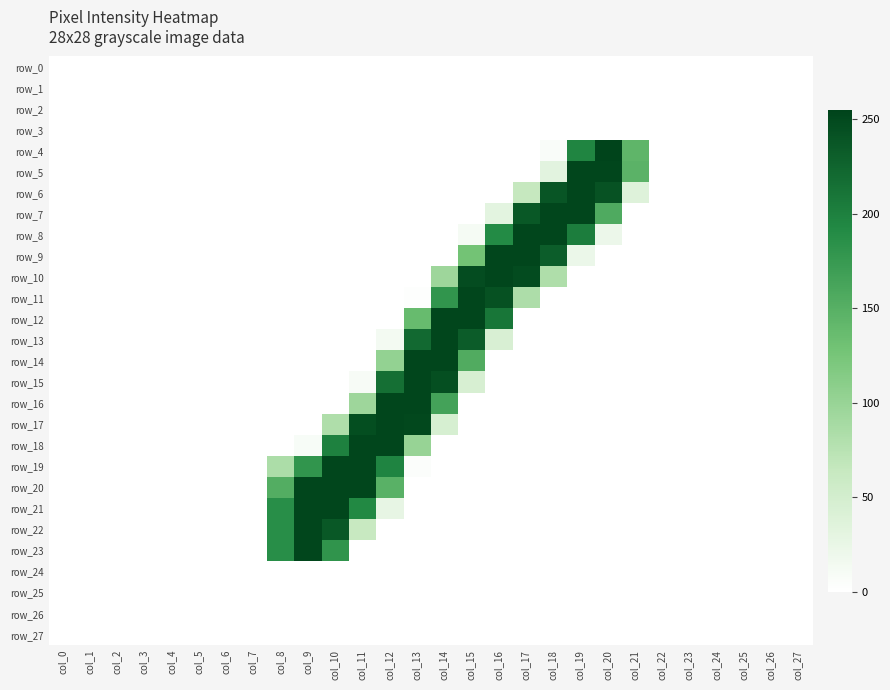

At how many categories does at least one series exceed 141?

14